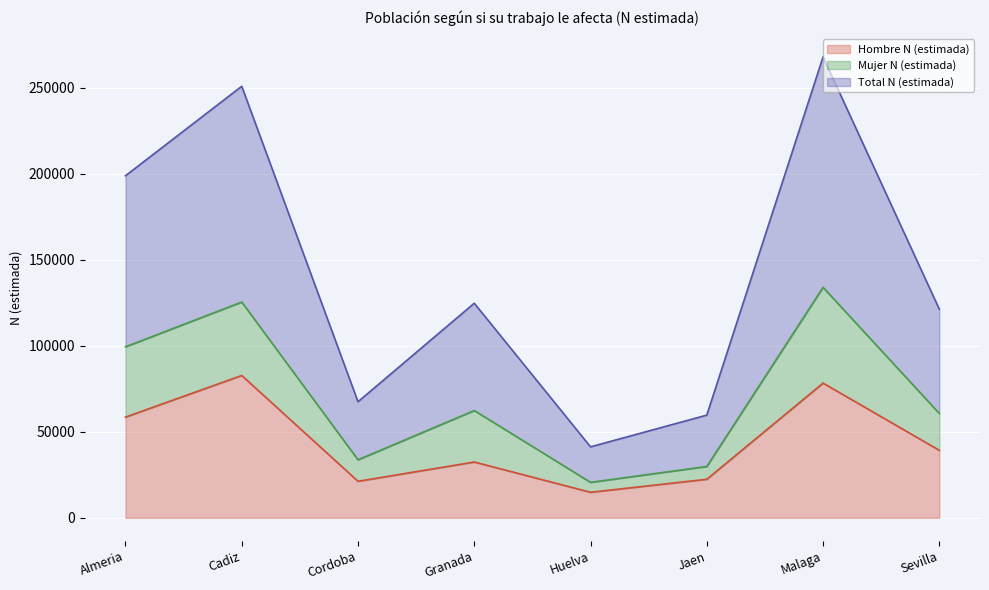

What are all the series names shown in the legend?

Hombre N (estimada), Mujer N (estimada), Total N (estimada)